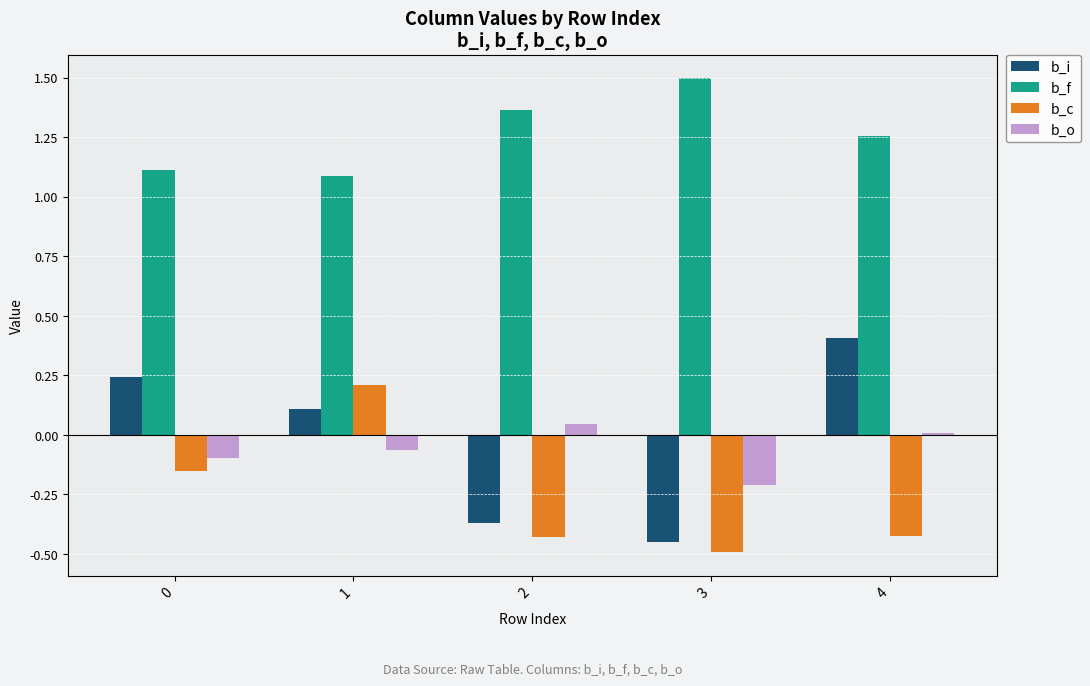

How many groups of bars are there?

5